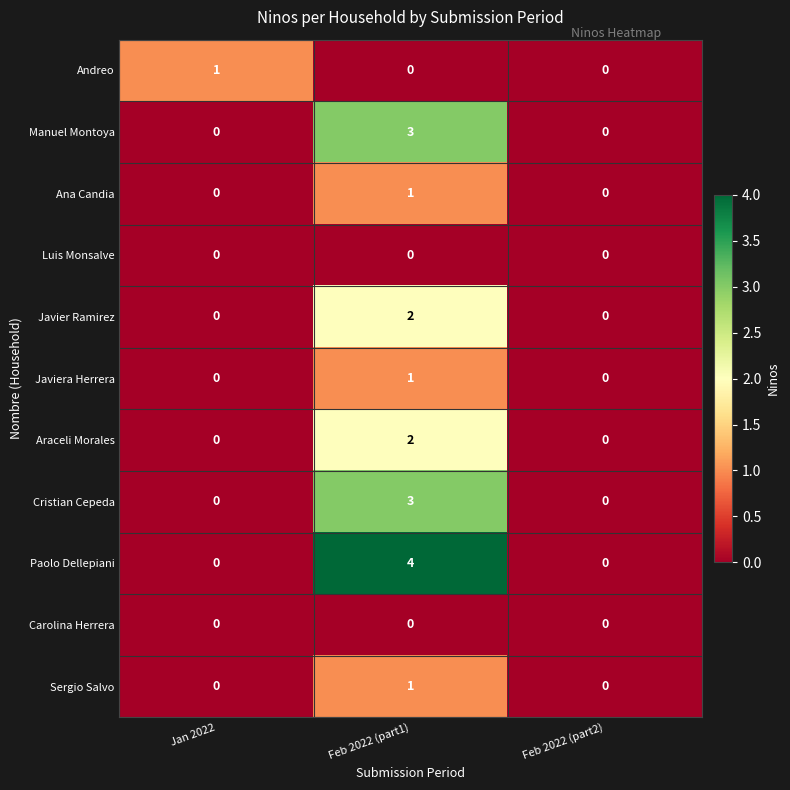

What is the greatest value displayed?

4